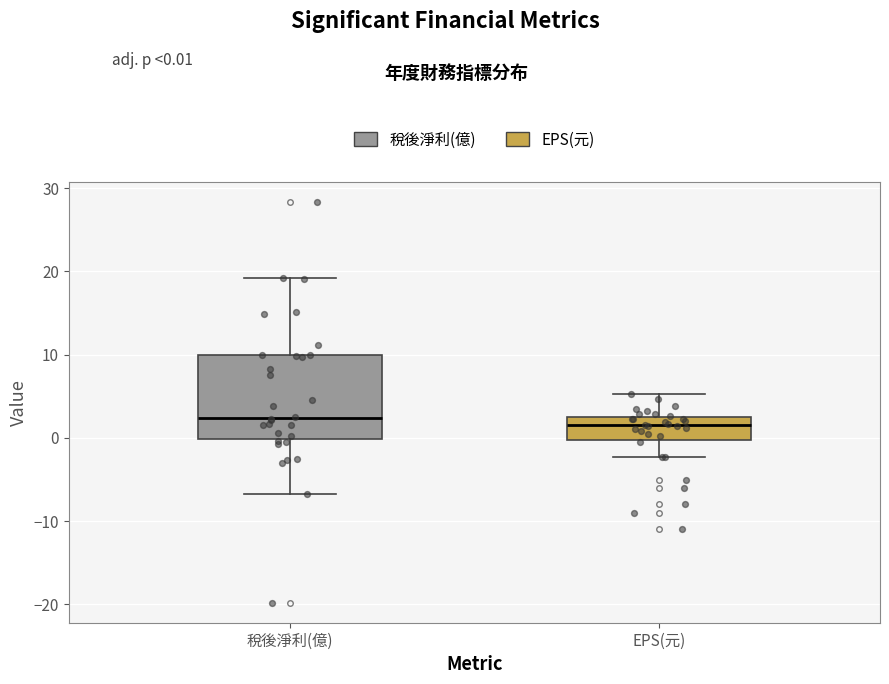

Comparing the boxes themselves (not the whiskers), which one is the tallest?

稅後淨利(億)